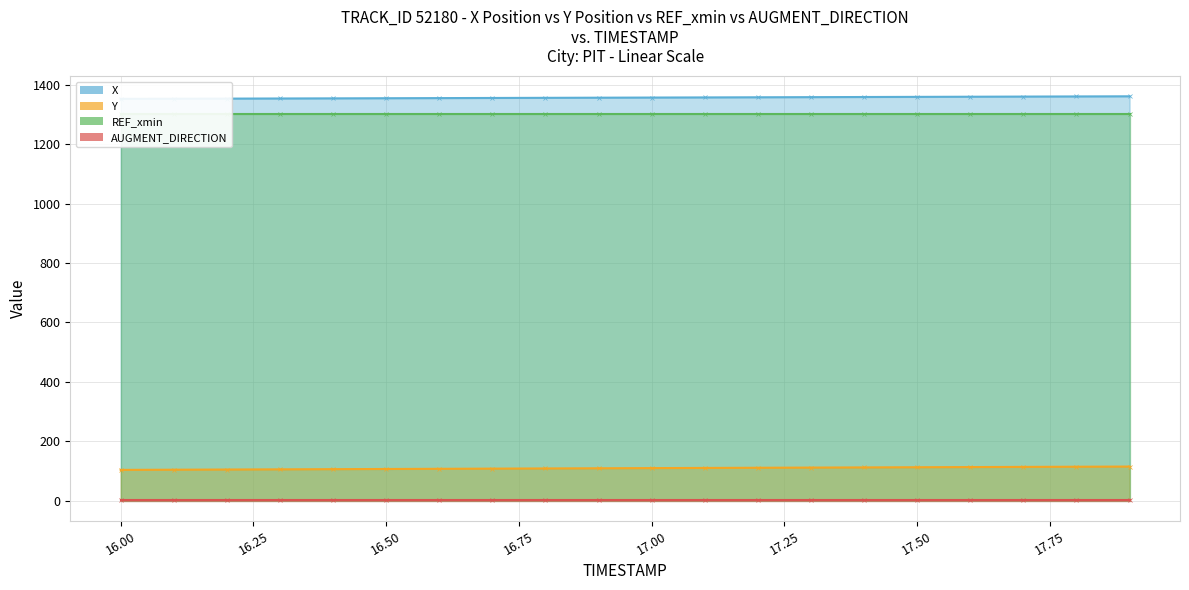

At which label is X closest to 1356?

16.8